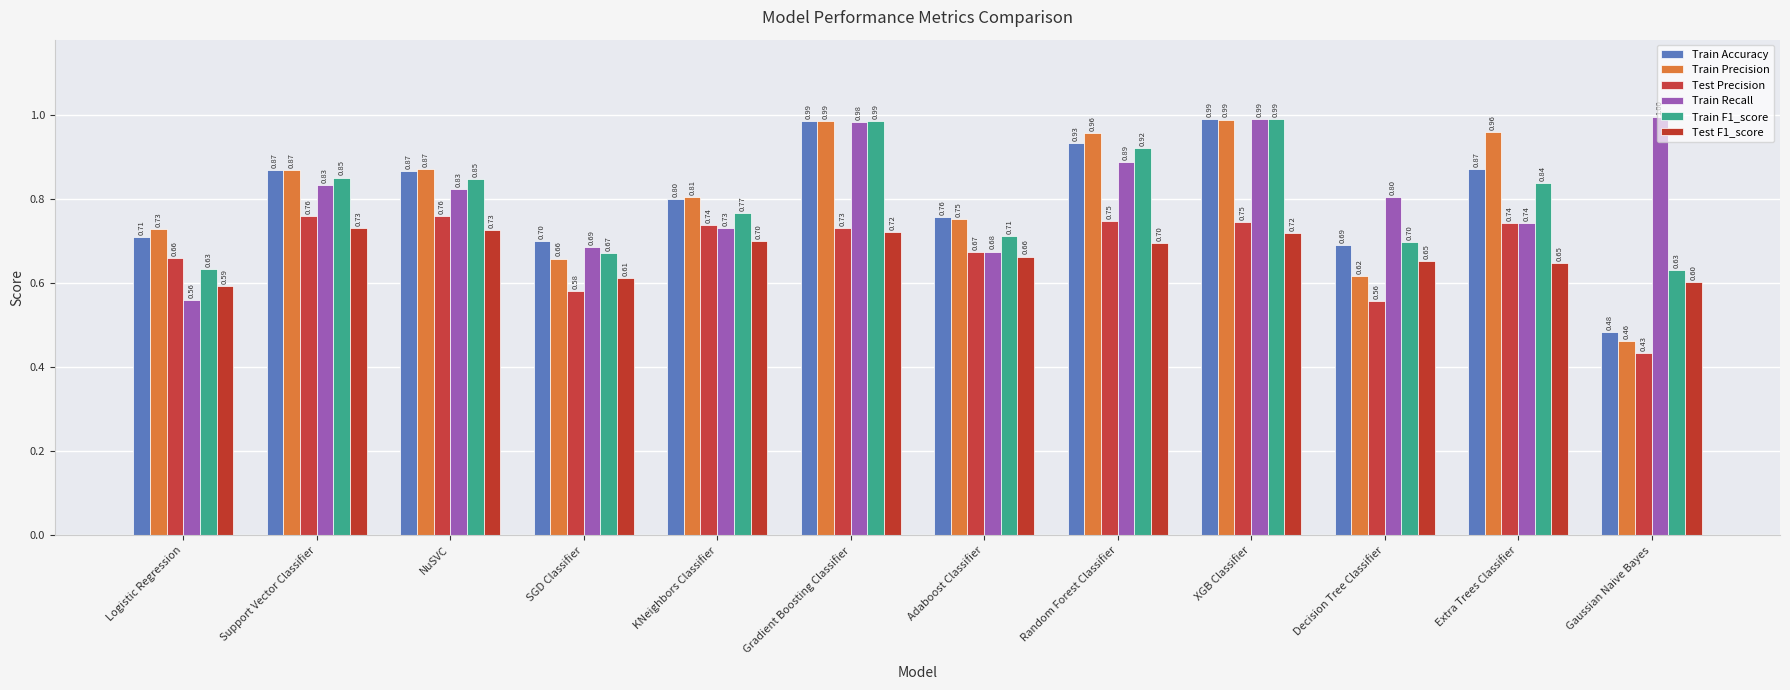

Which series has the largest total across all categories?

Train Recall